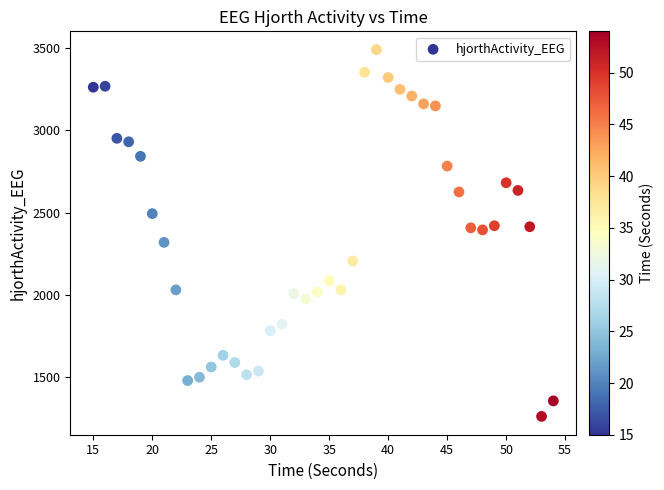

What is the range of X values (max minus min)?

39.0